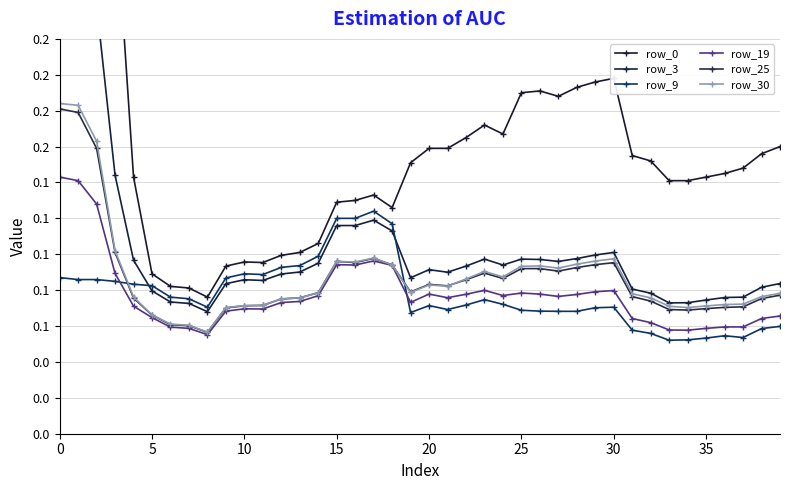

What is the average value of the row_25 series?

0.1